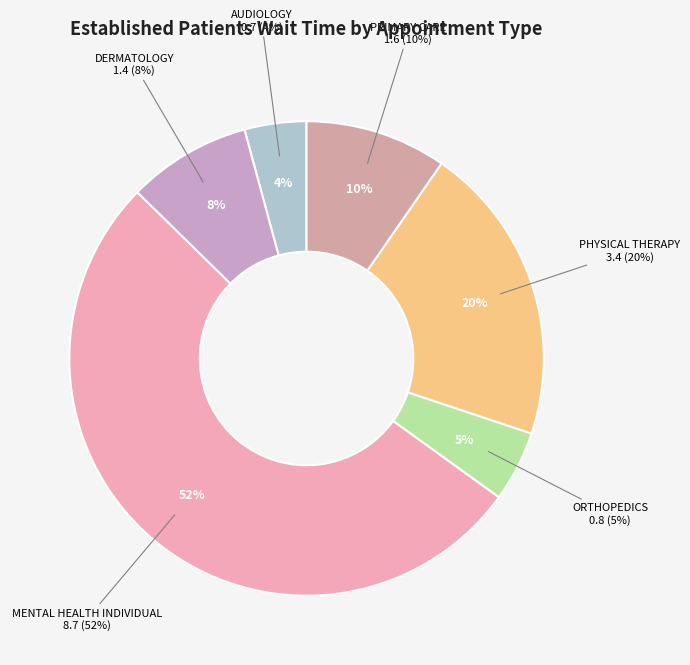

Approximately how many times larger is the value at PHYSICAL THERAPY compared to MENTAL HEALTH INDIVIDUAL?

0.4